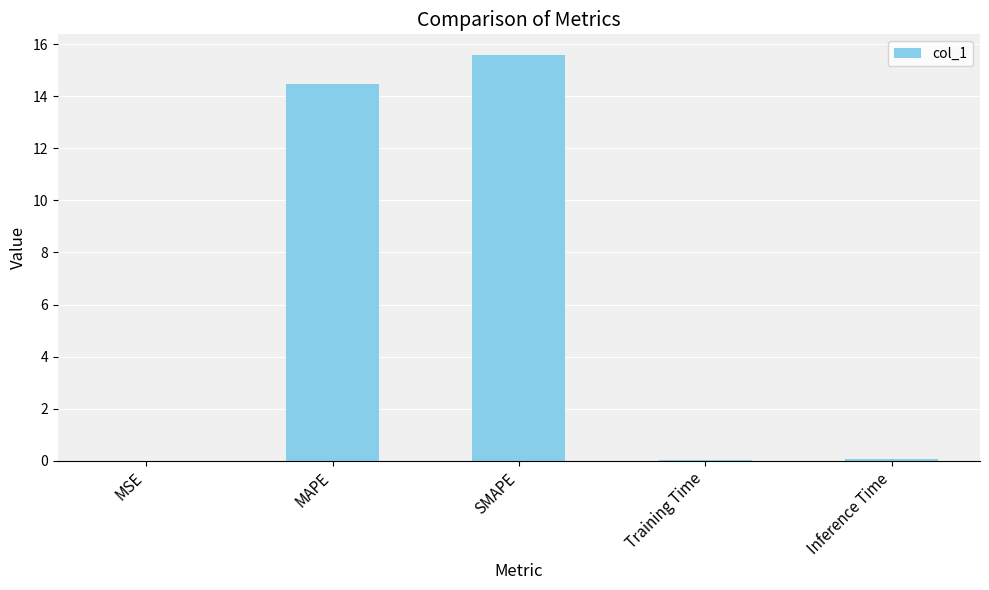

What is the sum of all values?

30.2